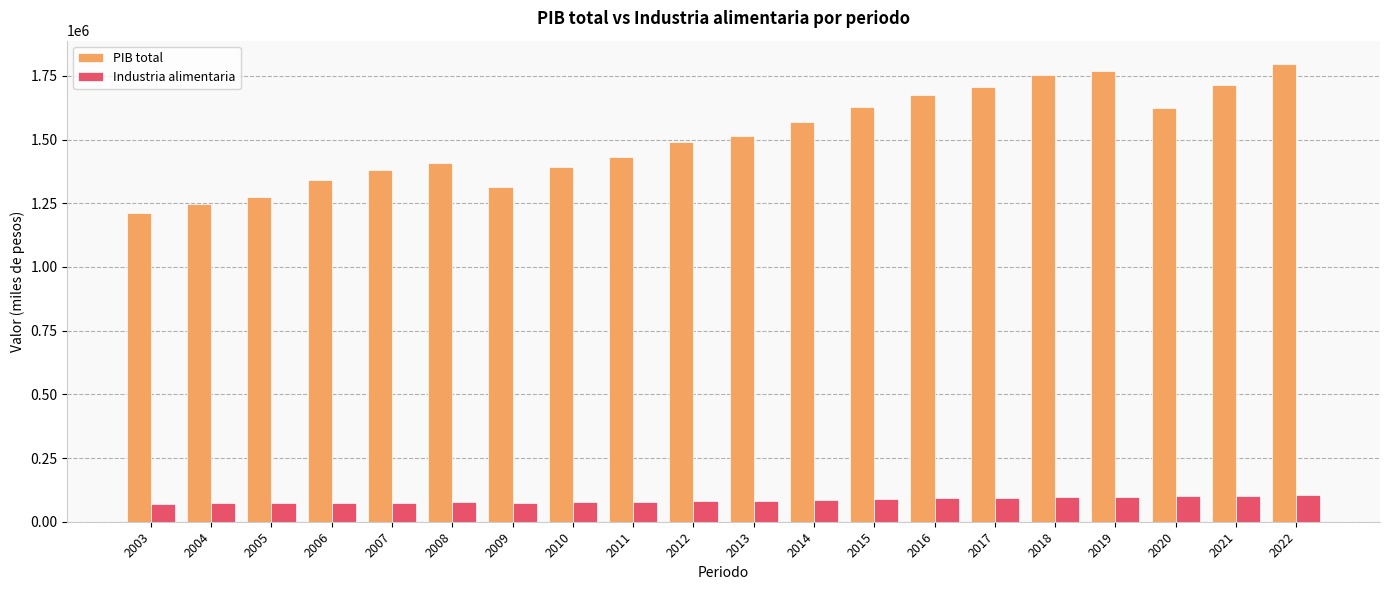

What is the sum of all PIB total values?

30242269.9